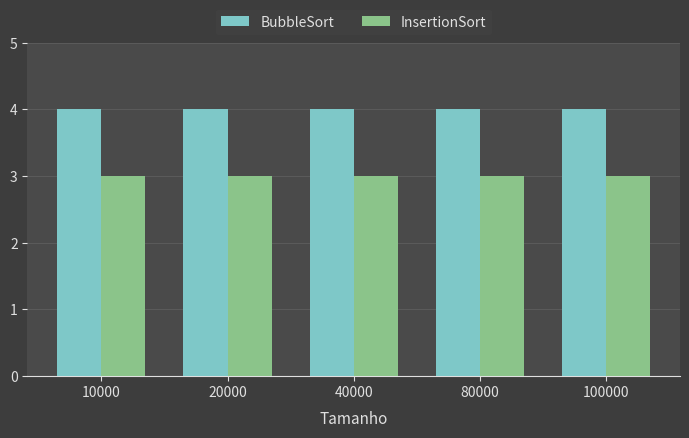

How many groups of bars are there?

5